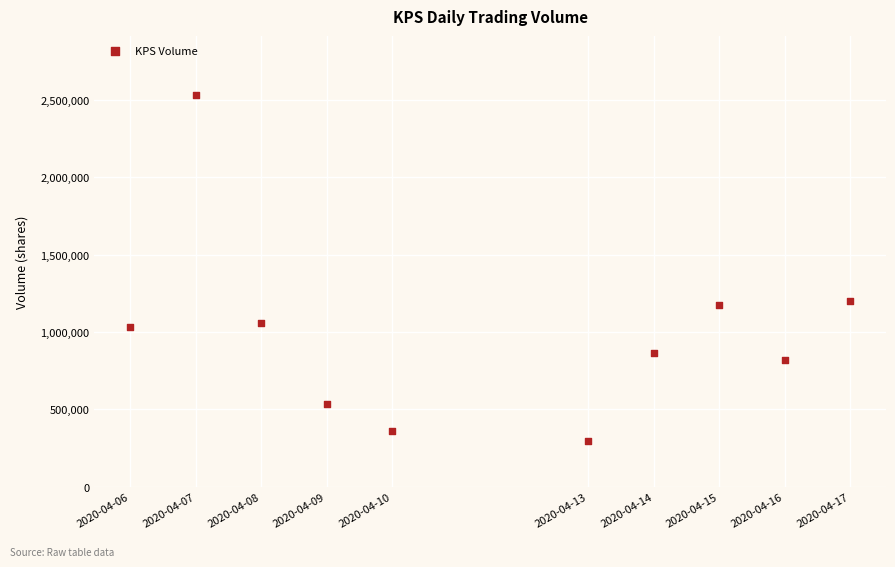

What is the range of Y values (max minus min)?

2239600